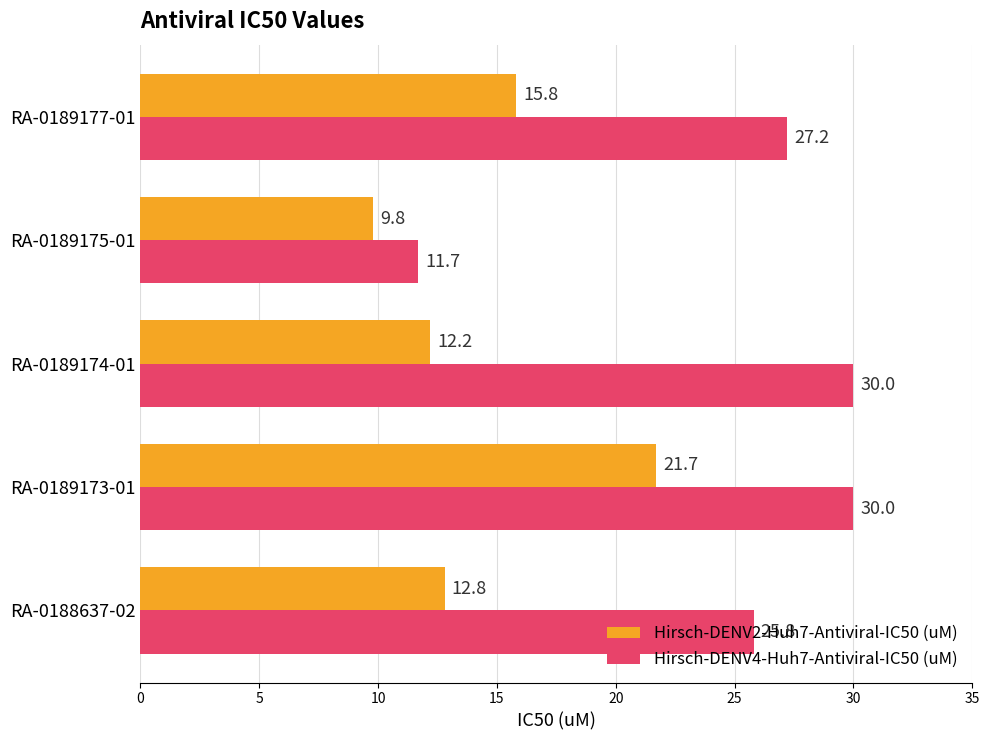

Which category has the lowest value in the Hirsch-DENV2-Huh7-Antiviral-IC50 (uM) series?

RA-0189175-01